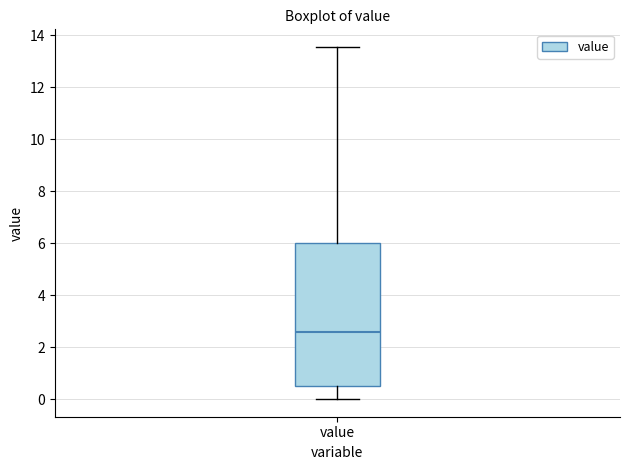

Transcribe this box plot: give where the median line is, the range the box spans, and where the two whiskers end, as read against the y-axis. The values are not printed on the chart, so give them approximately, as read against the axis.

median 2.6, box 0.6 to 6.0, whiskers 0.0 to 13.6